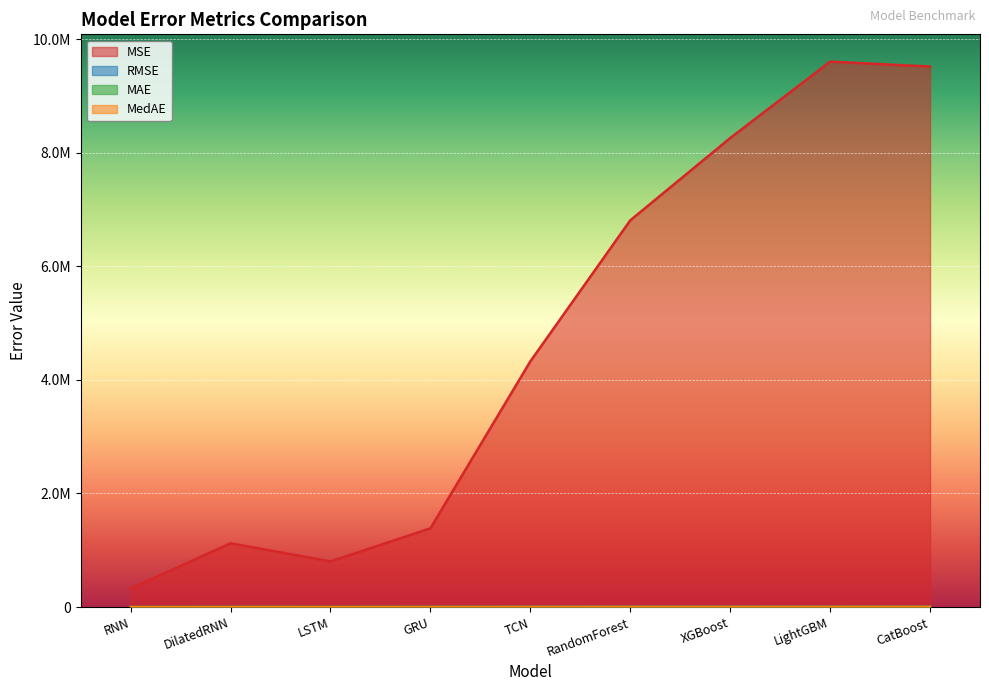

How many series are shown in this chart?

4